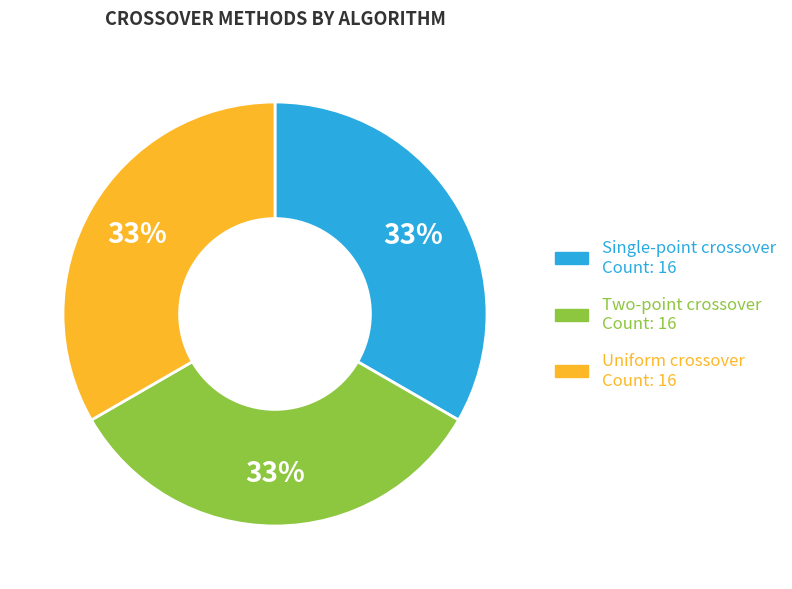

Is there a majority slice in this chart?

No